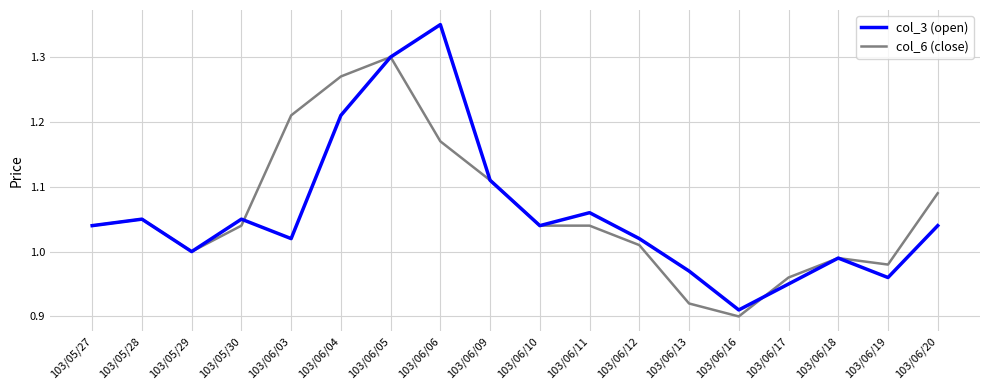

At which category does the chart reach its minimum across all series?

103/06/16